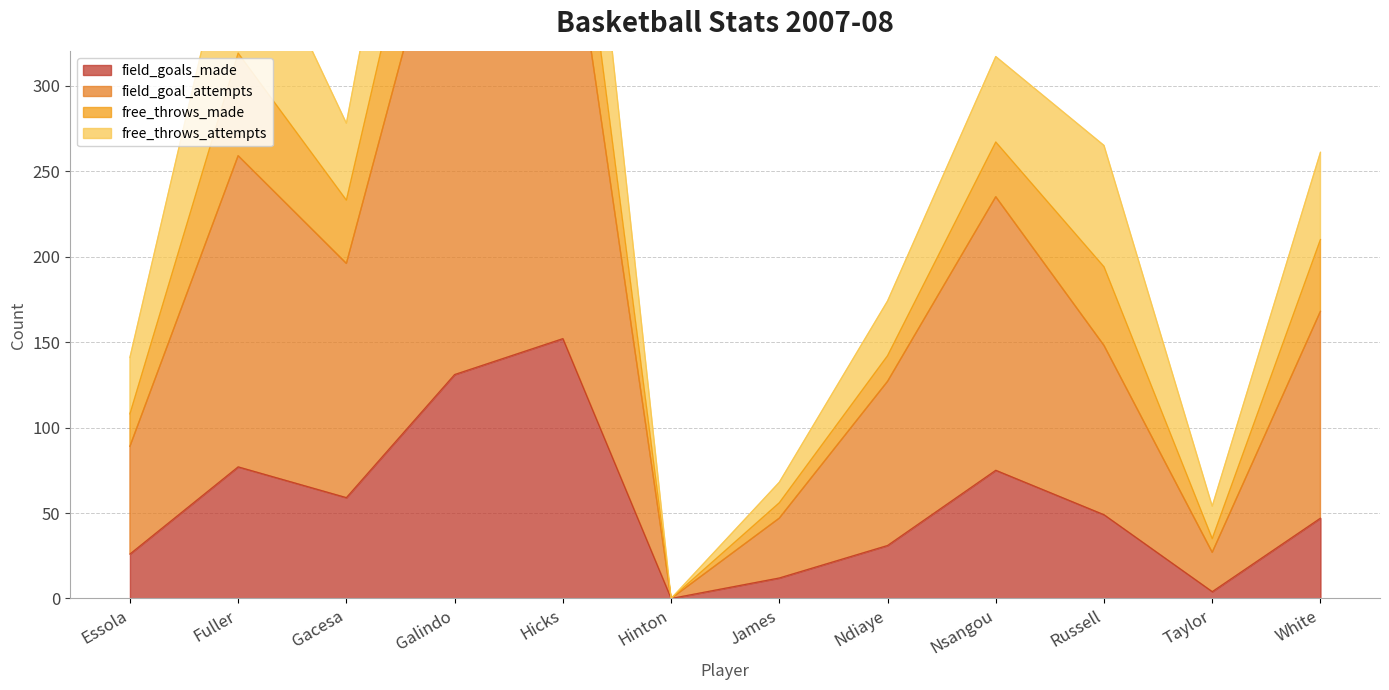

What is the maximum value for field_goals_made?

152